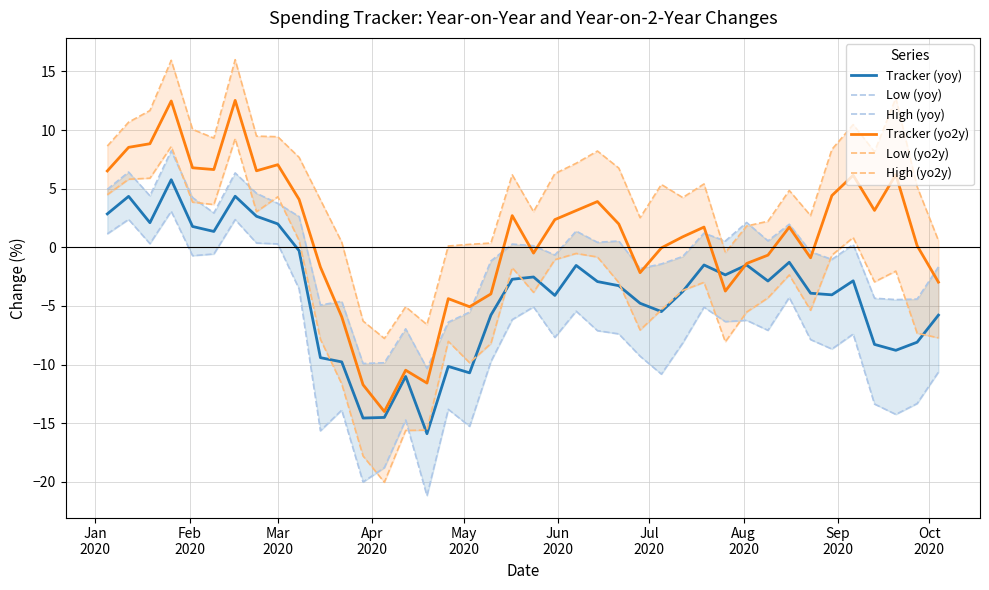

What is the highest value of the High (yo2y) series?

16.0